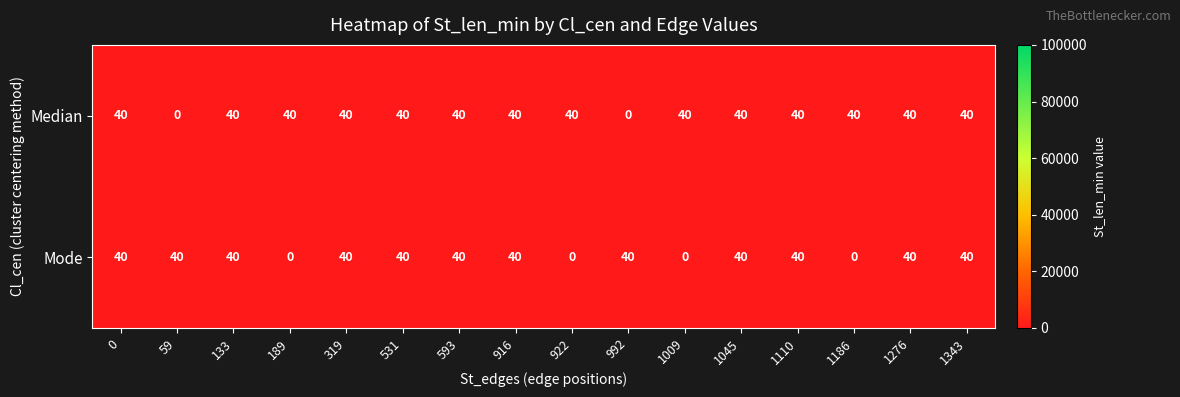

At 189, list the series in order from largest to smallest.

Median, Mode